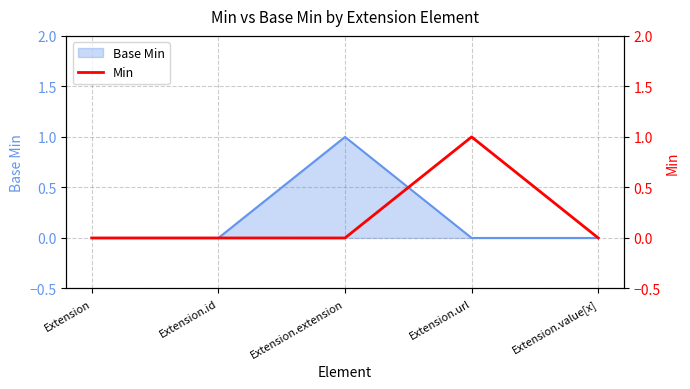

At which category does the chart reach its minimum across all series?

Extension